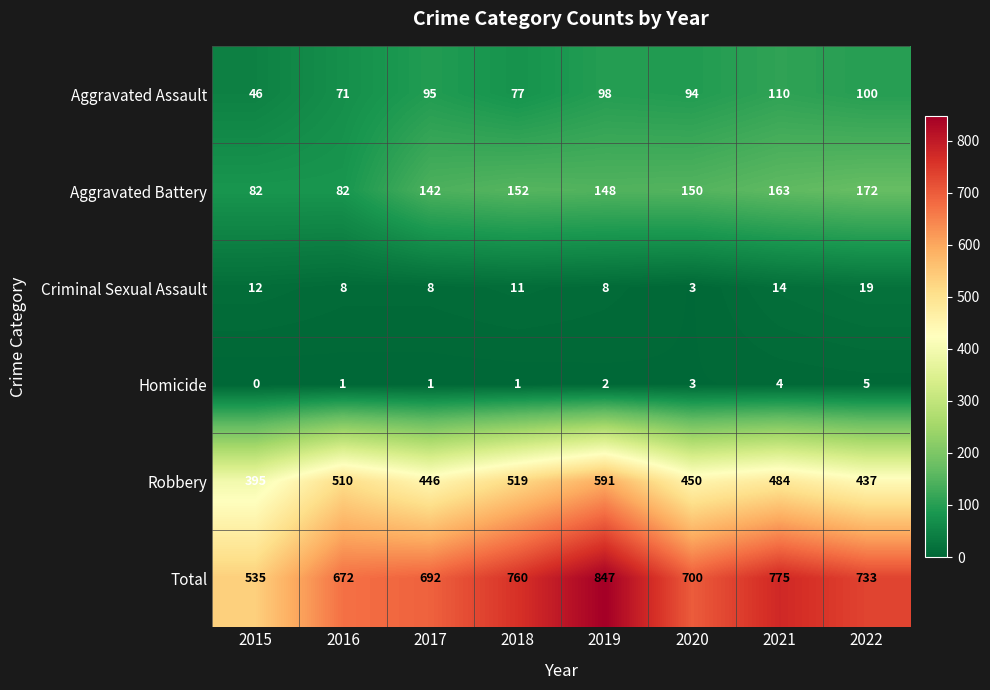

Which label corresponds to the largest value in the chart?

2019